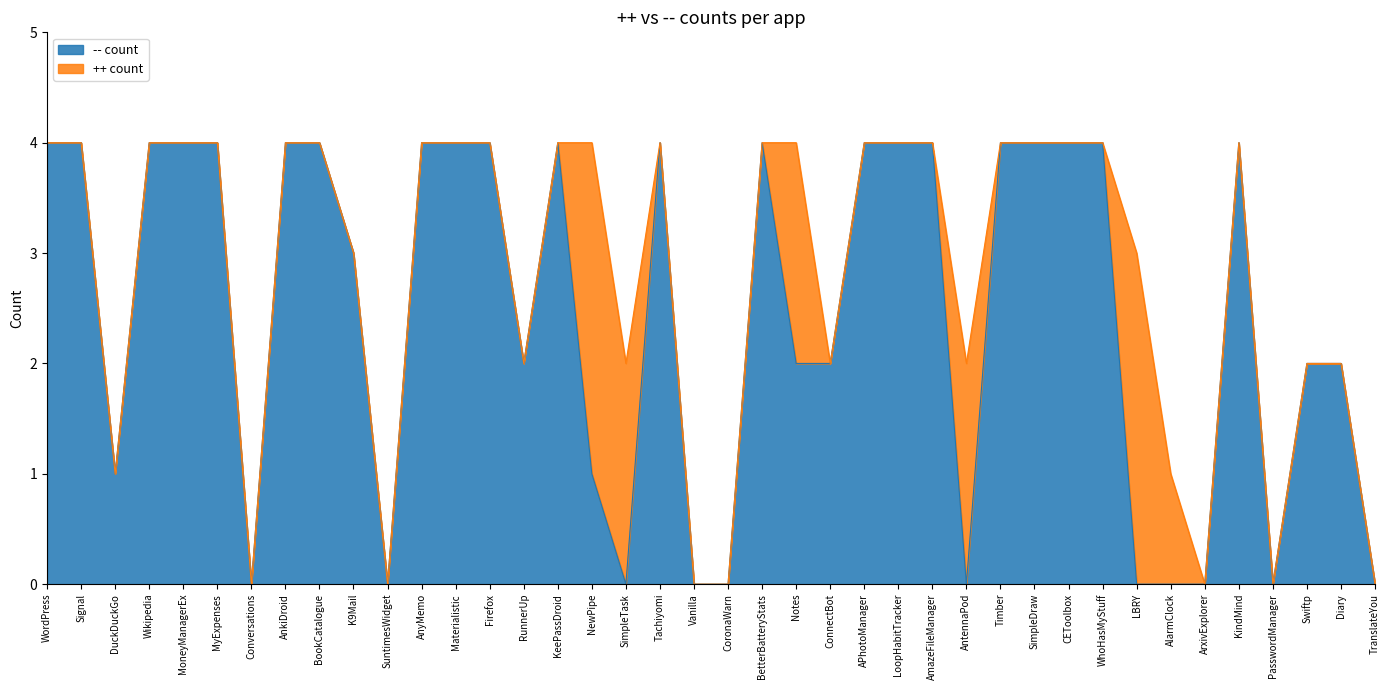

True or false: there are more than 2 points higher than both neighbors.

True